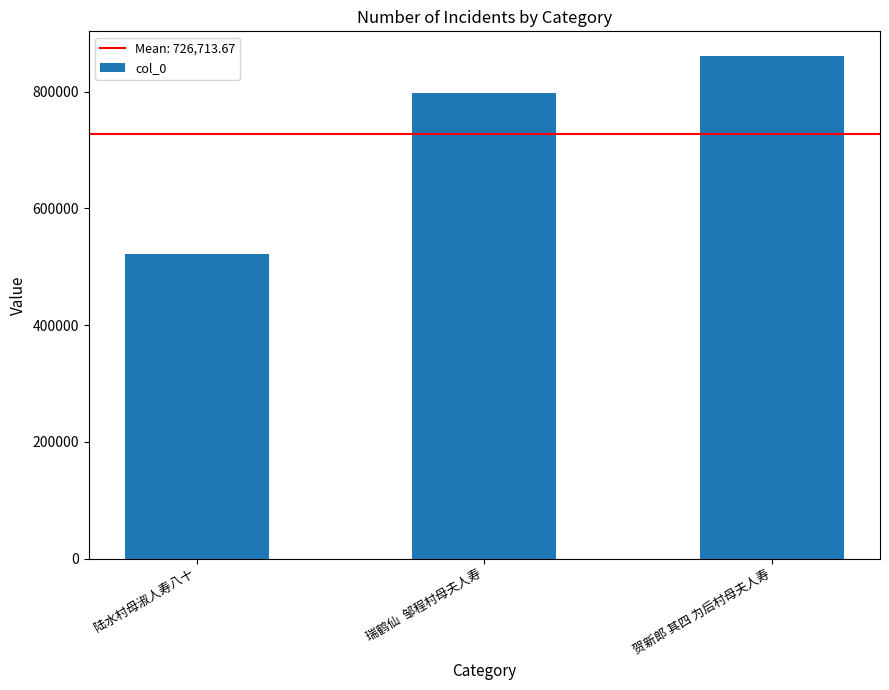

The chart shows a value of 700274 at 陆水村母淑人寿八十. True or false?

False